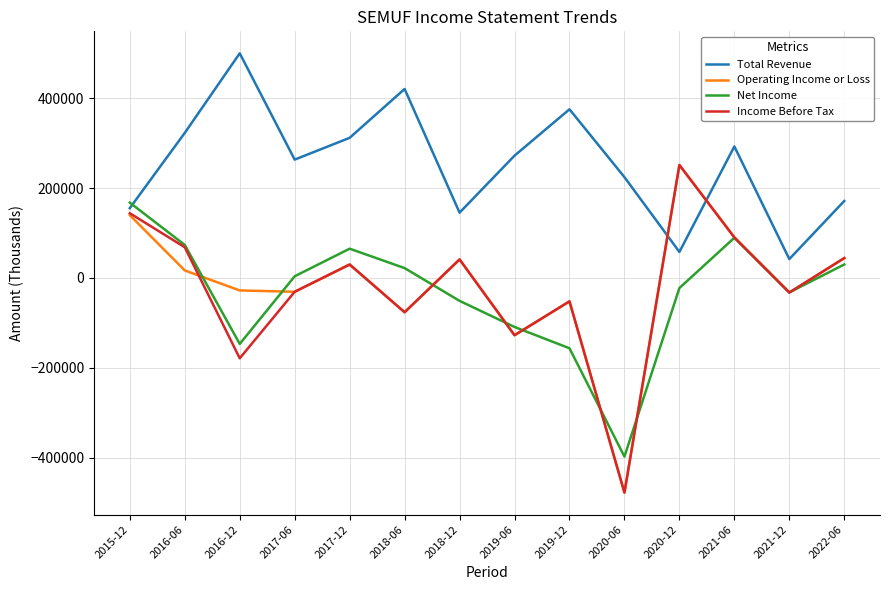

What is the sum of the Income Before Tax values at 2020-12 and 2018-12?

292300